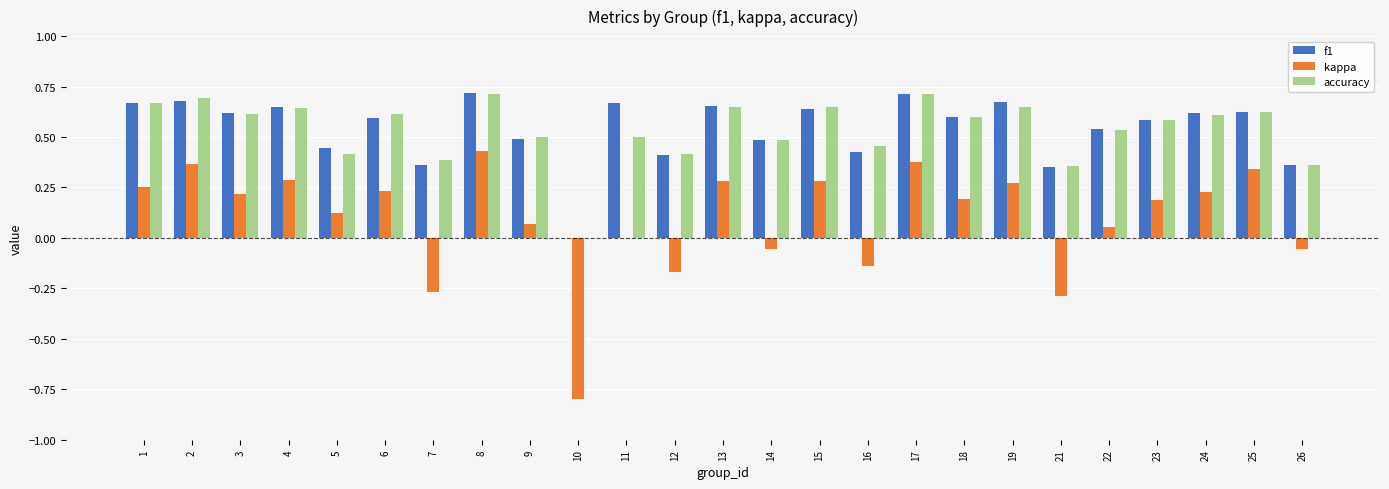

Which series changed the most between 2 and 18?

kappa